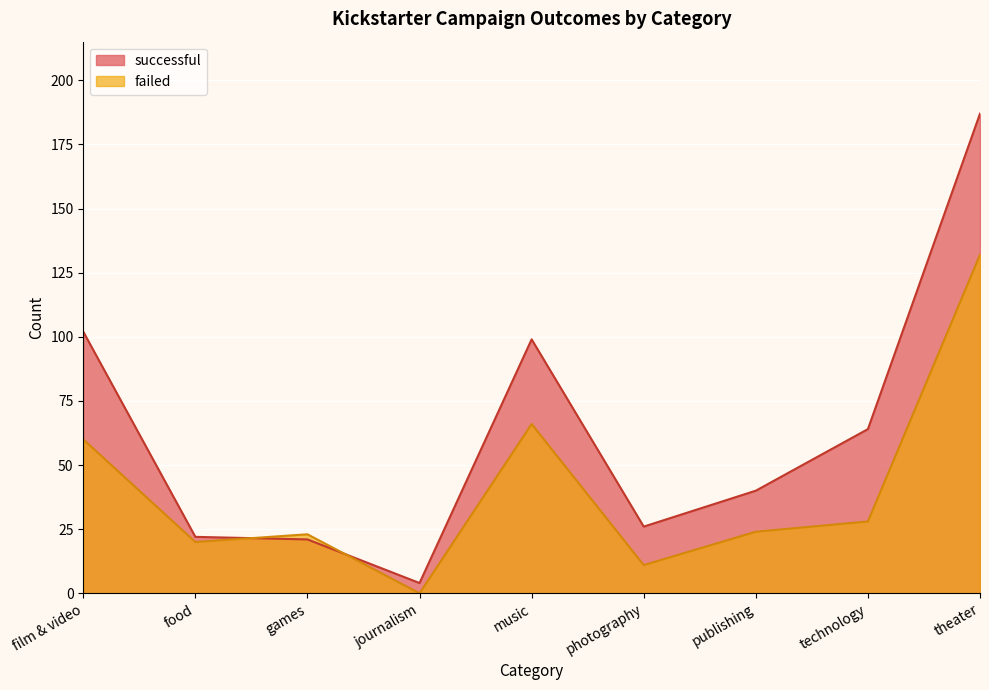

True or false: failed has a value of 24 at publishing.

True